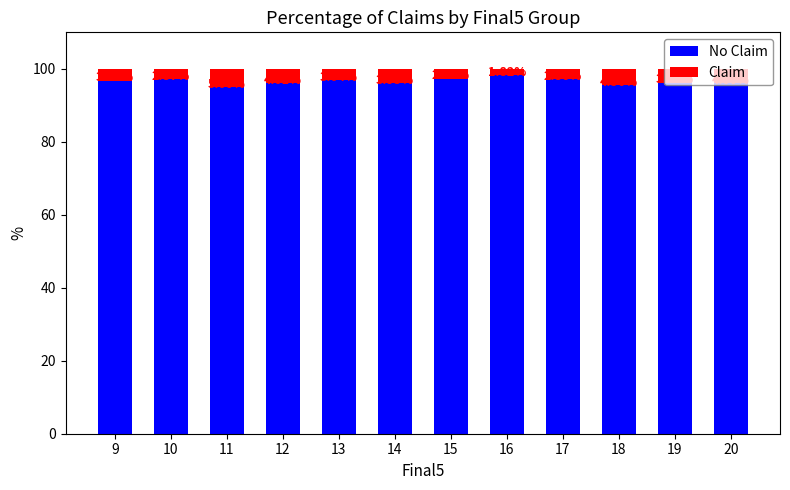

How many series are shown in this chart?

2